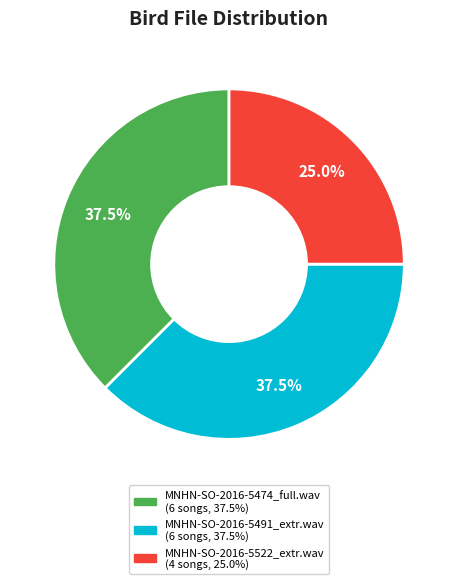

To the nearest percent, what percentage of the pie is MNHN-SO-2016-5522_extr.wav?

25%